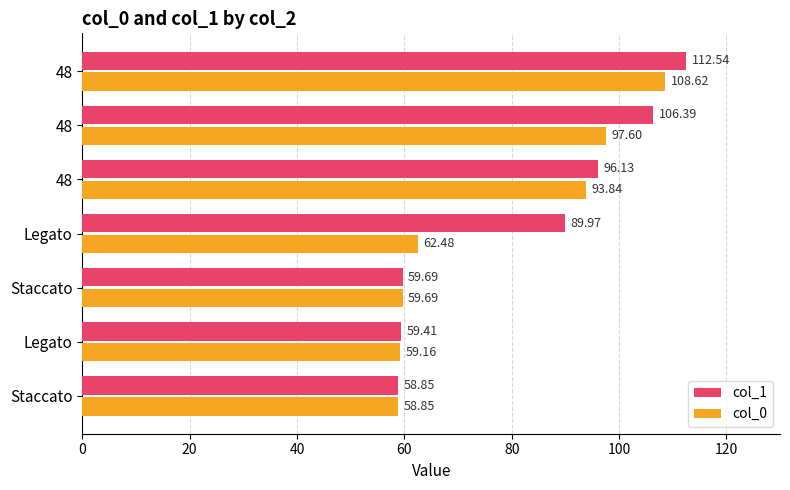

Reading right to left, what are all the values shown in this chart?

col_1: 112.5	106.4	96.1	90.0	59.7	59.4	58.9
col_0: 108.6	97.6	93.8	62.5	59.7	59.2	58.9